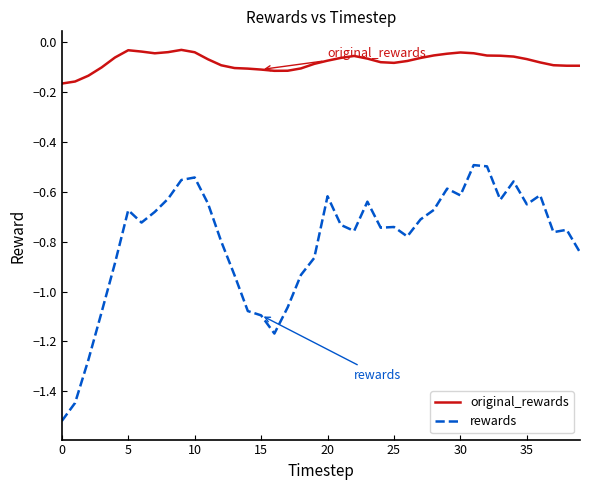

Rank the series by their maximum value, from highest to lowest.

original_rewards, rewards